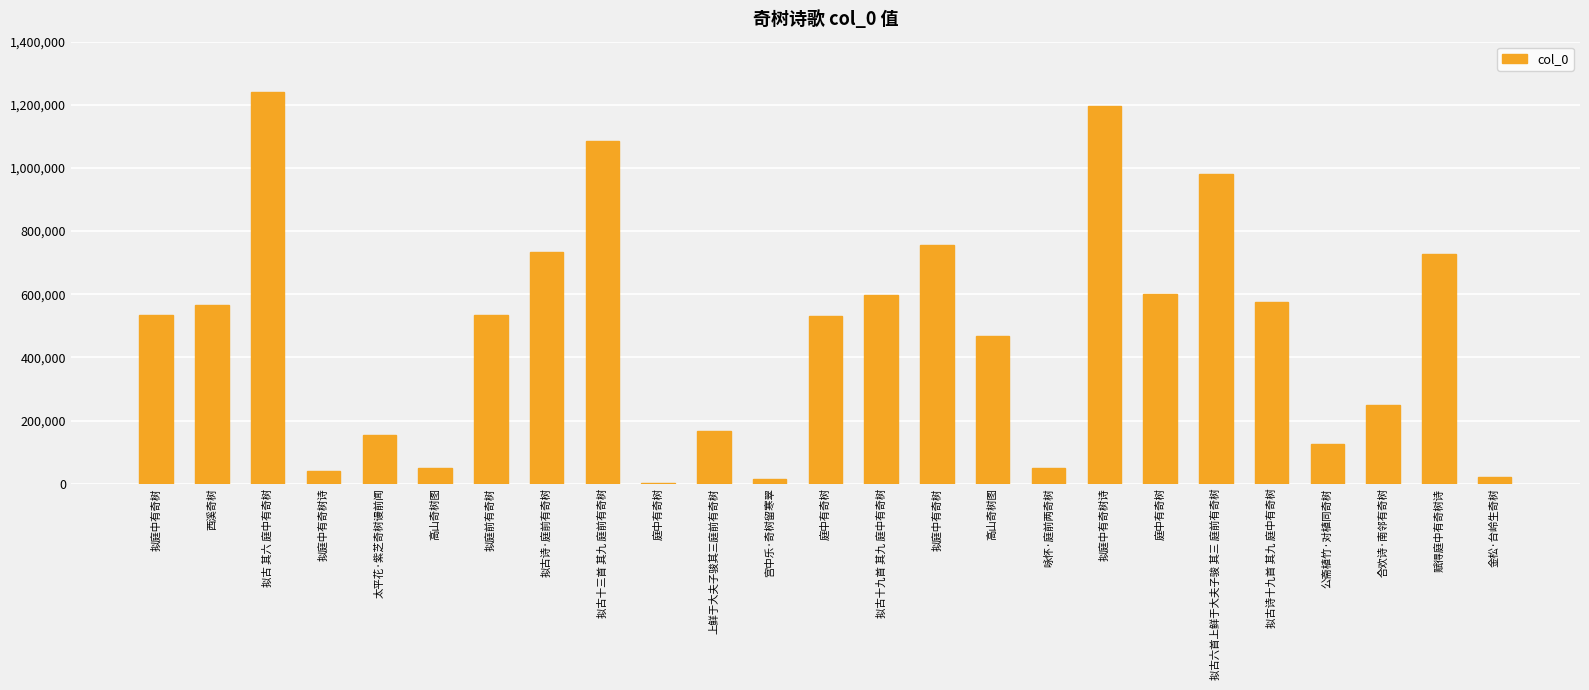

What is the minimum value shown in the chart?

1148